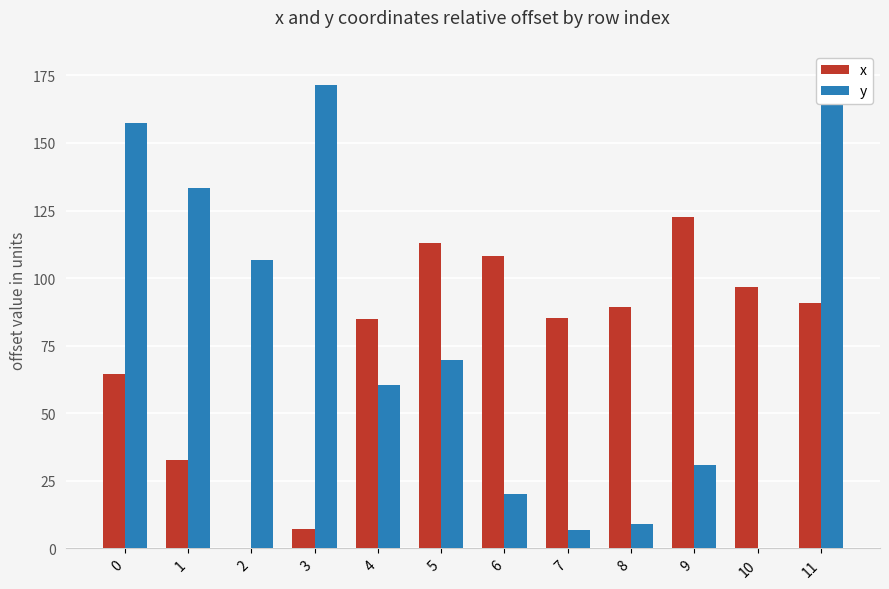

List the series in order of their overall mean, highest first.

y, x